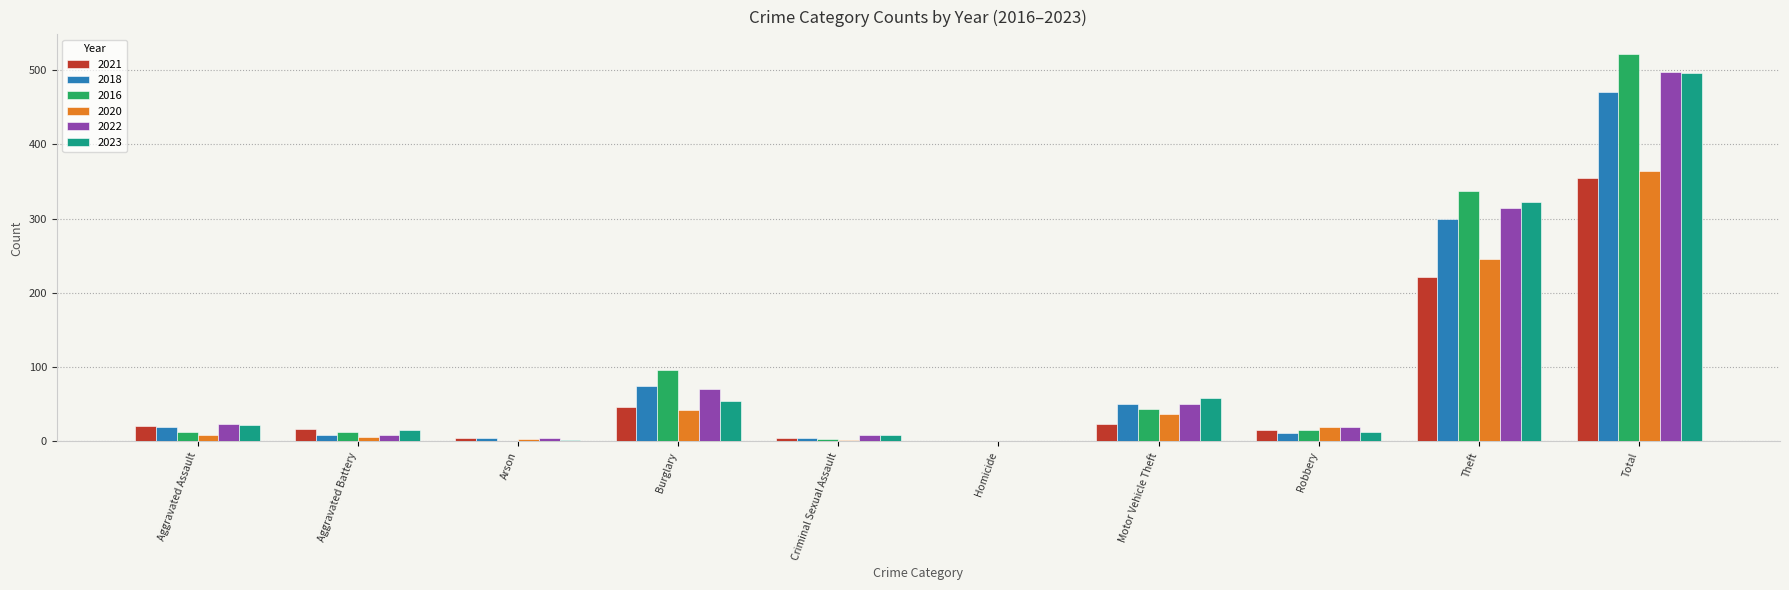

The value of 2016 at Robbery is 15. True or false?

True